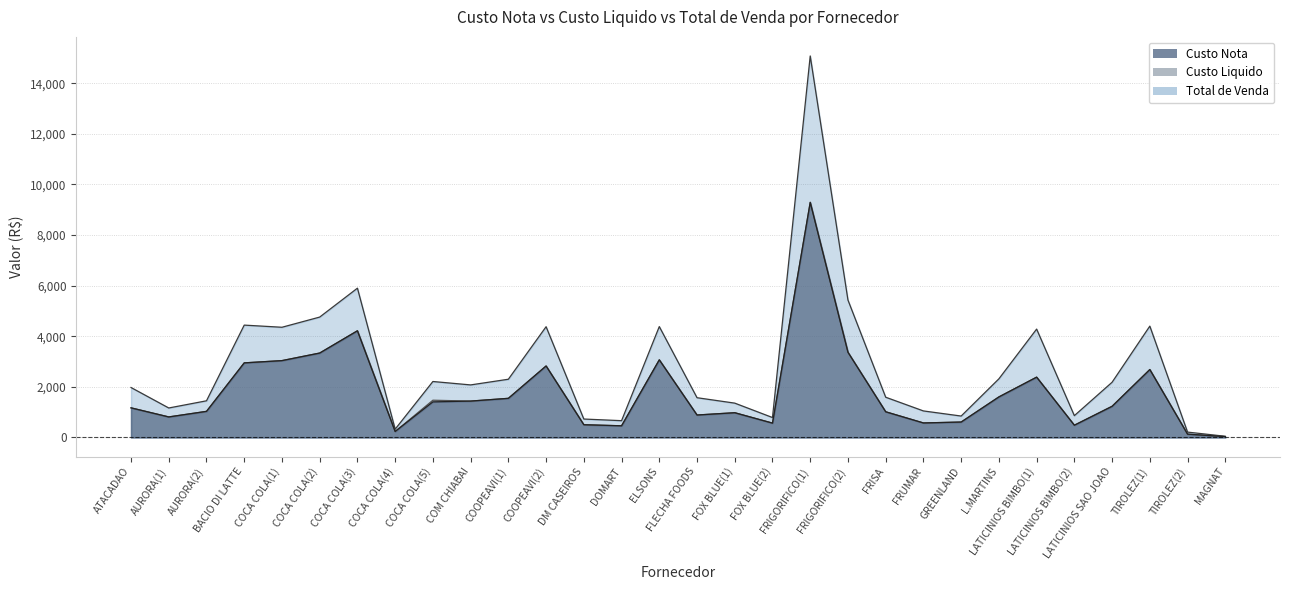

Which has a higher value, GREENLAND or BACIO DI LATTE?

BACIO DI LATTE